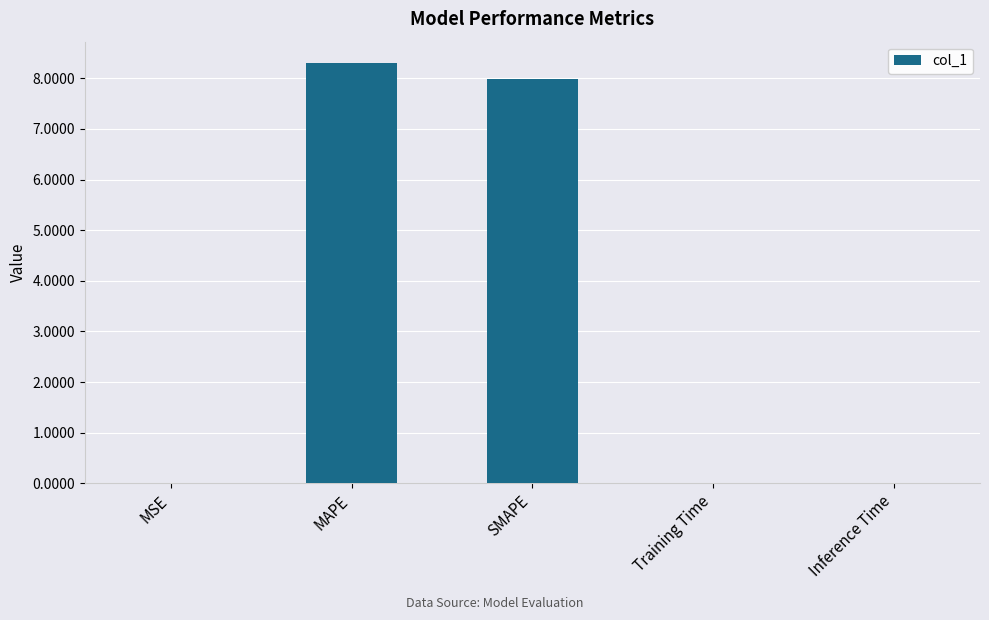

Are the bars horizontal?

No